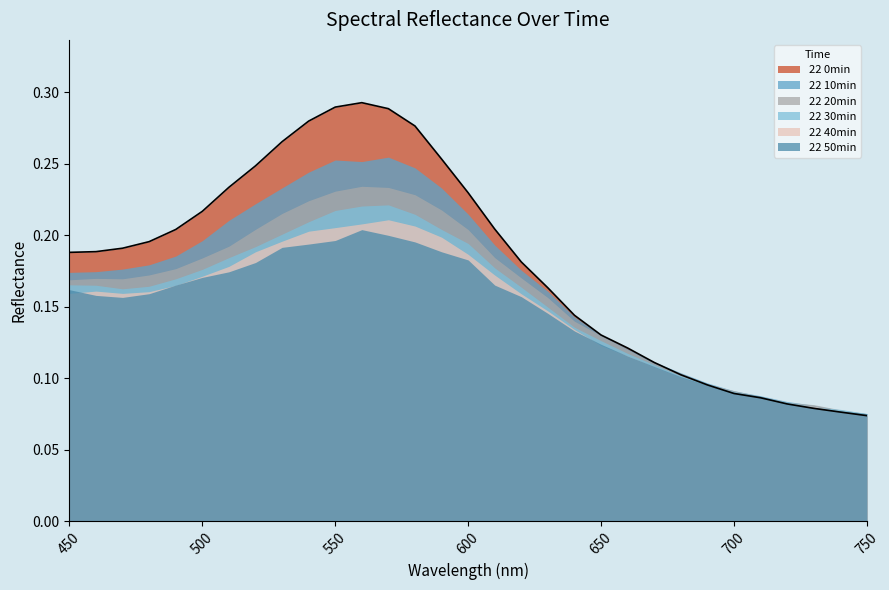

Is it true that 22 50min equals 0.1 at 590?

False